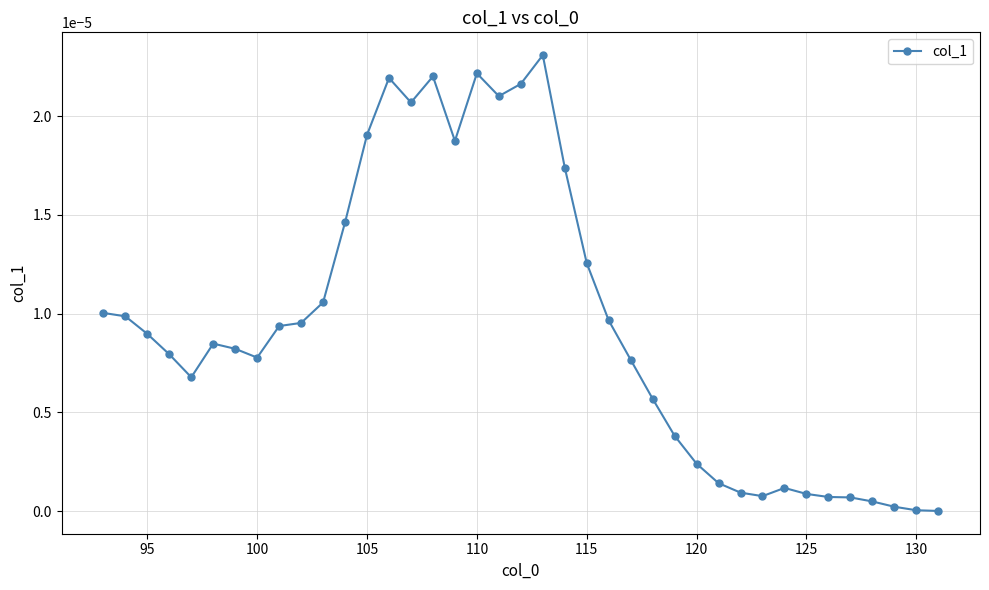

True or false: there are more than 1 points higher than both neighbors.

True